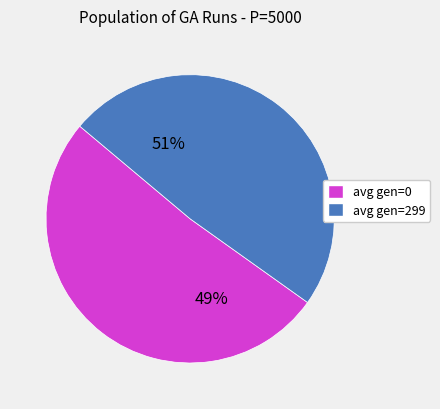

The avg gen=0 (156.81) slice represents 62% of the pie. True or false?

False